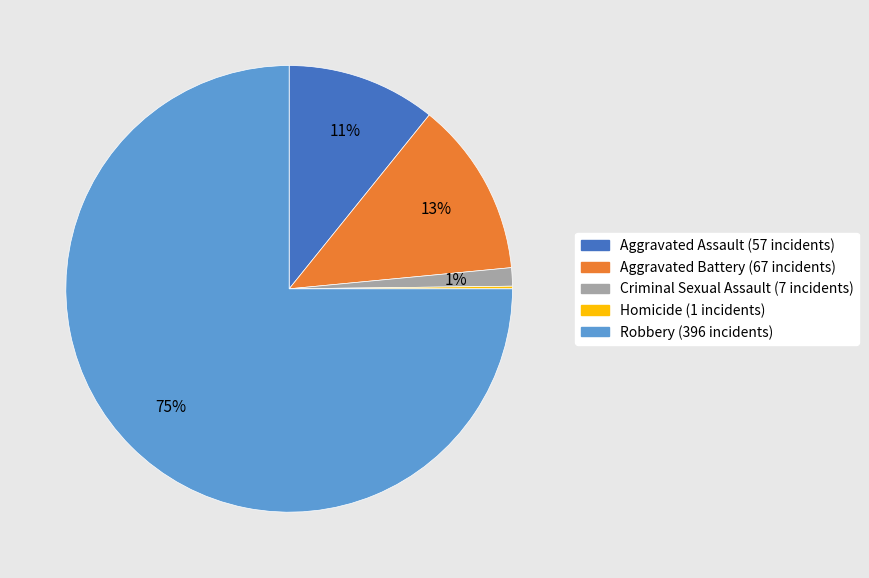

Which has a higher value, Robbery or Aggravated Assault?

Robbery